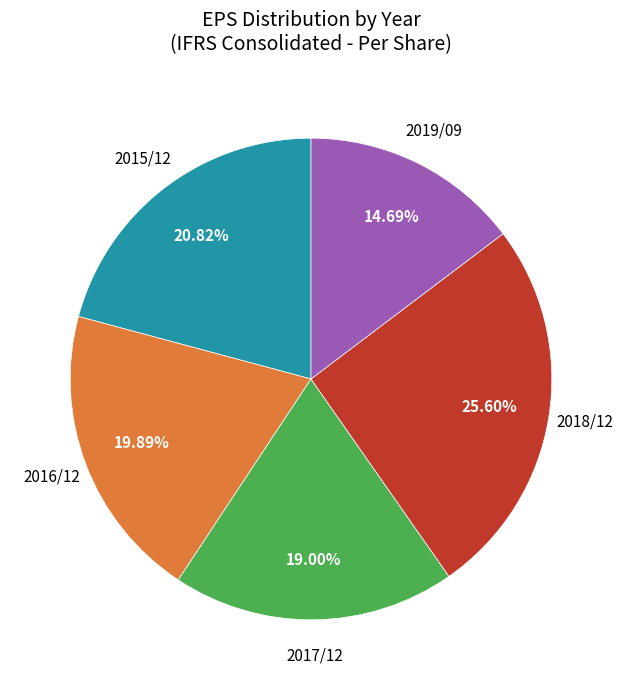

Is the sum of 2017/12 and 2019/09 greater than half?

No